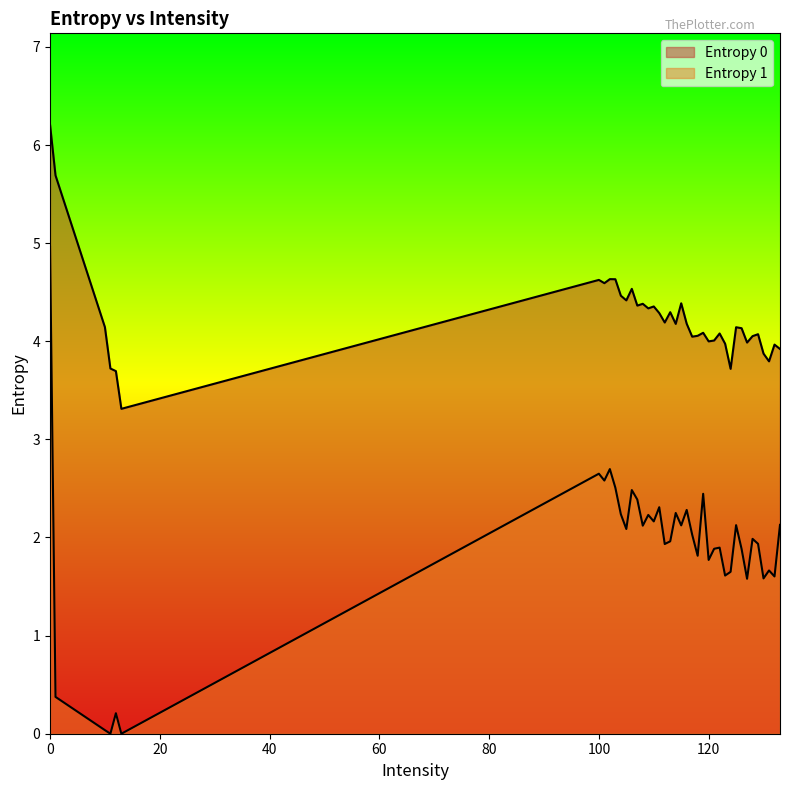

Count the number of data series in this chart.

2